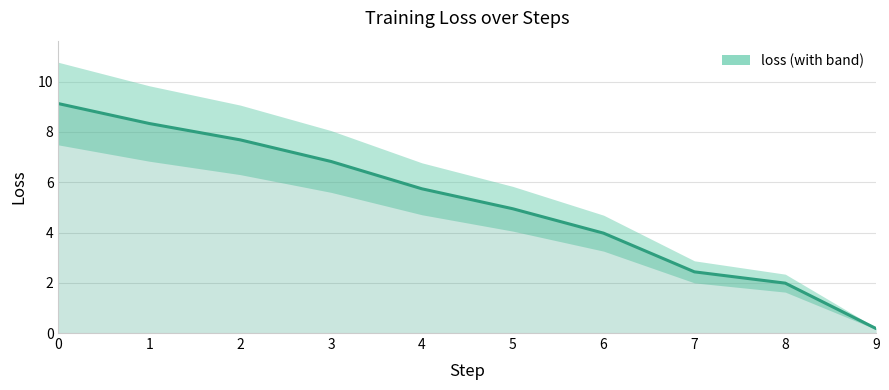

True or false: there are more than 0 points higher than both neighbors.

False